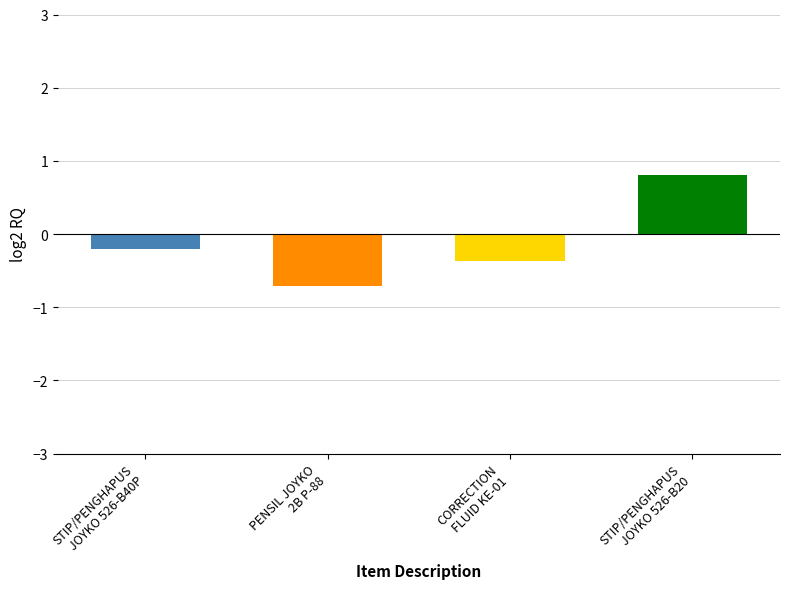

Does the chart contain stacked bars?

No